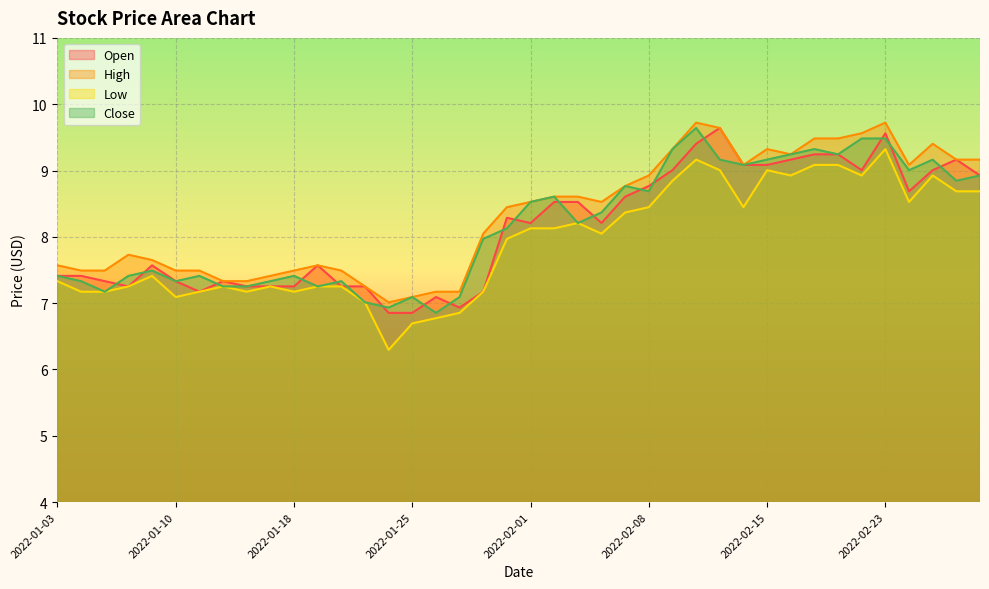

At which category does Low reach its first local peak?

2022-01-07